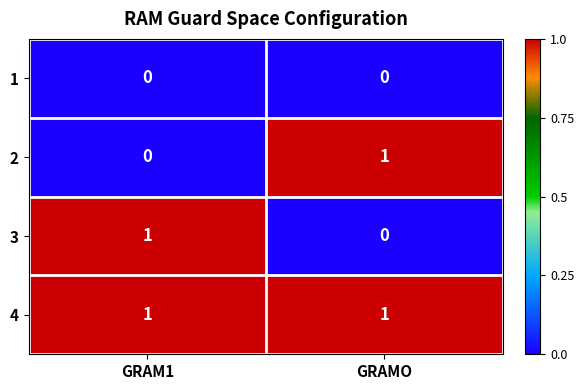

Rank the categories by 2 value from highest to lowest.

GRAMO, GRAM1